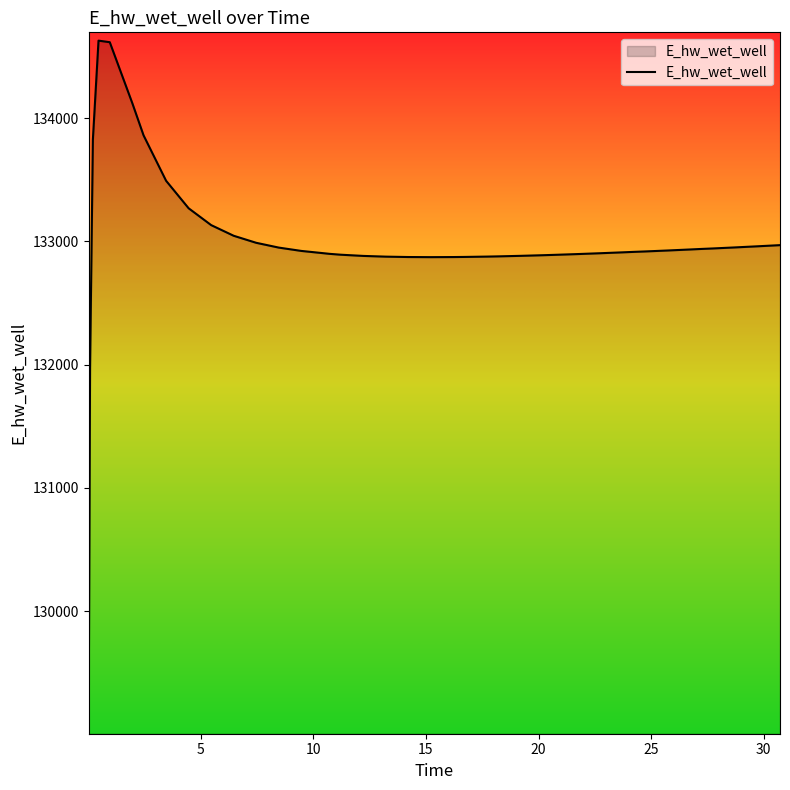

What is the difference between the maximum and minimum values?

5557.8